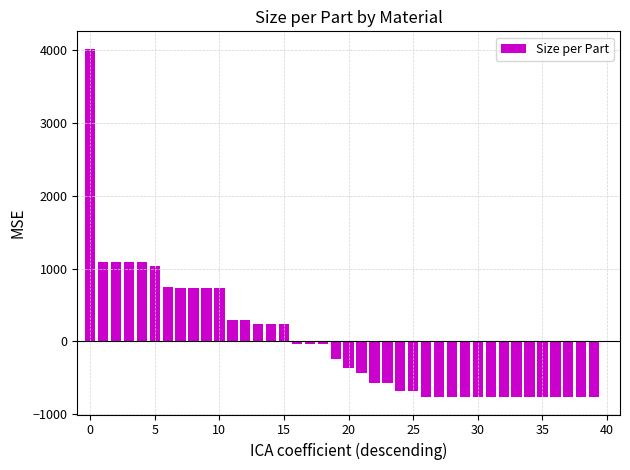

How many negative values are there?

24